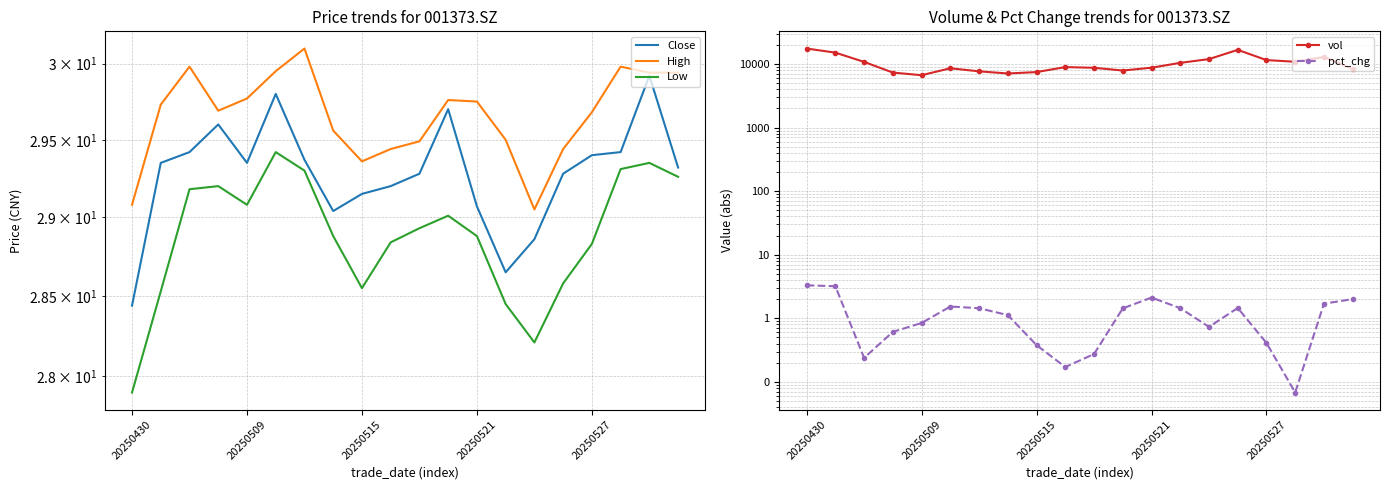

The vol series shows 11551.0 at 20250527. True or false?

True